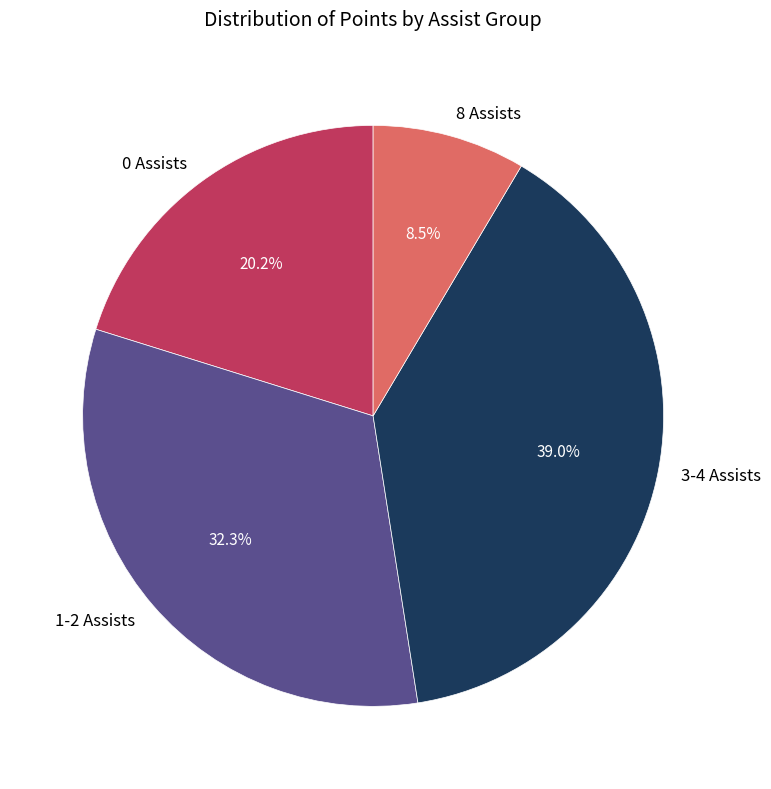

Which category has the smallest portion of the pie?

8 Assists